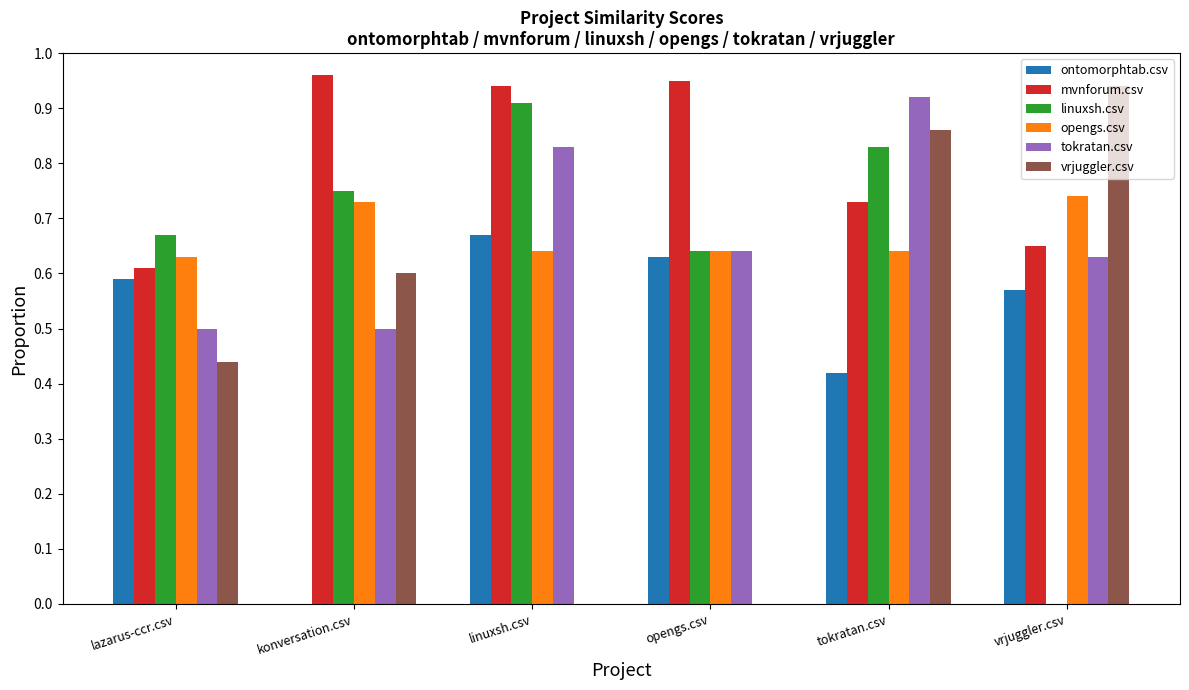

What is the sum of the mvnforum.csv values at lazarus-ccr.csv and opengs.csv?

1.6